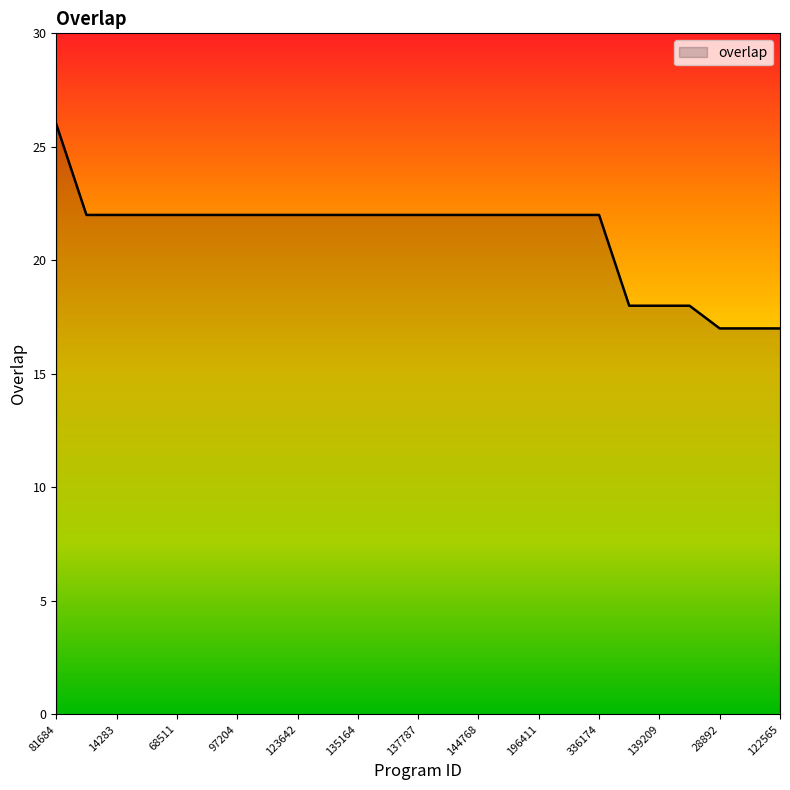

Count the values in the range 22 to 23.

18